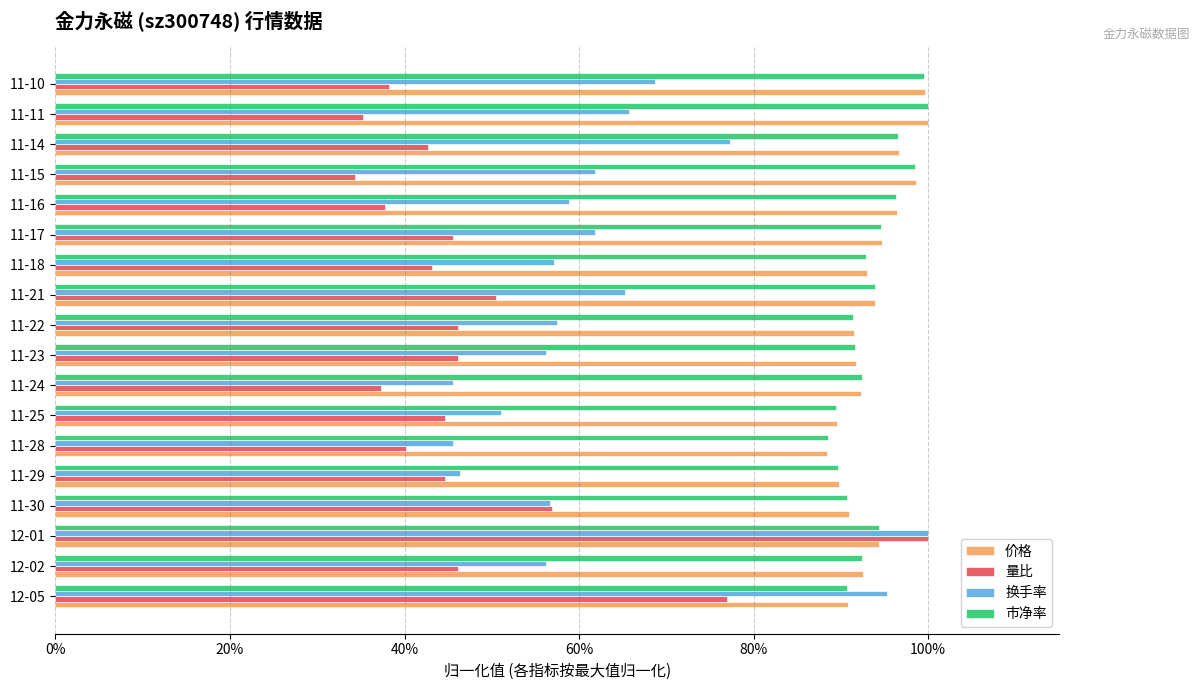

What are all the series names shown in the legend?

价格, 量比, 换手率, 市净率